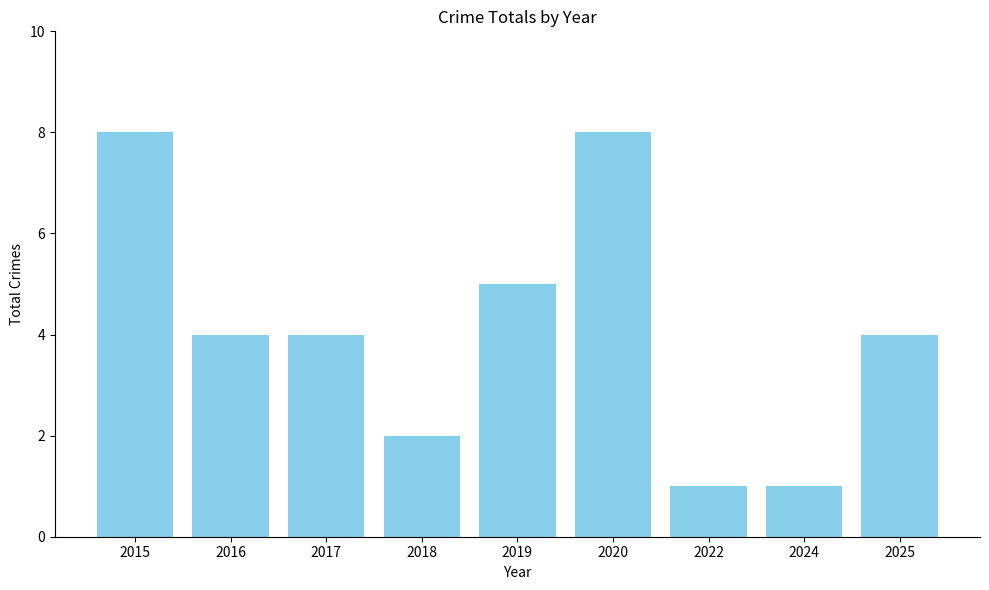

Count the number of categories in the chart.

9